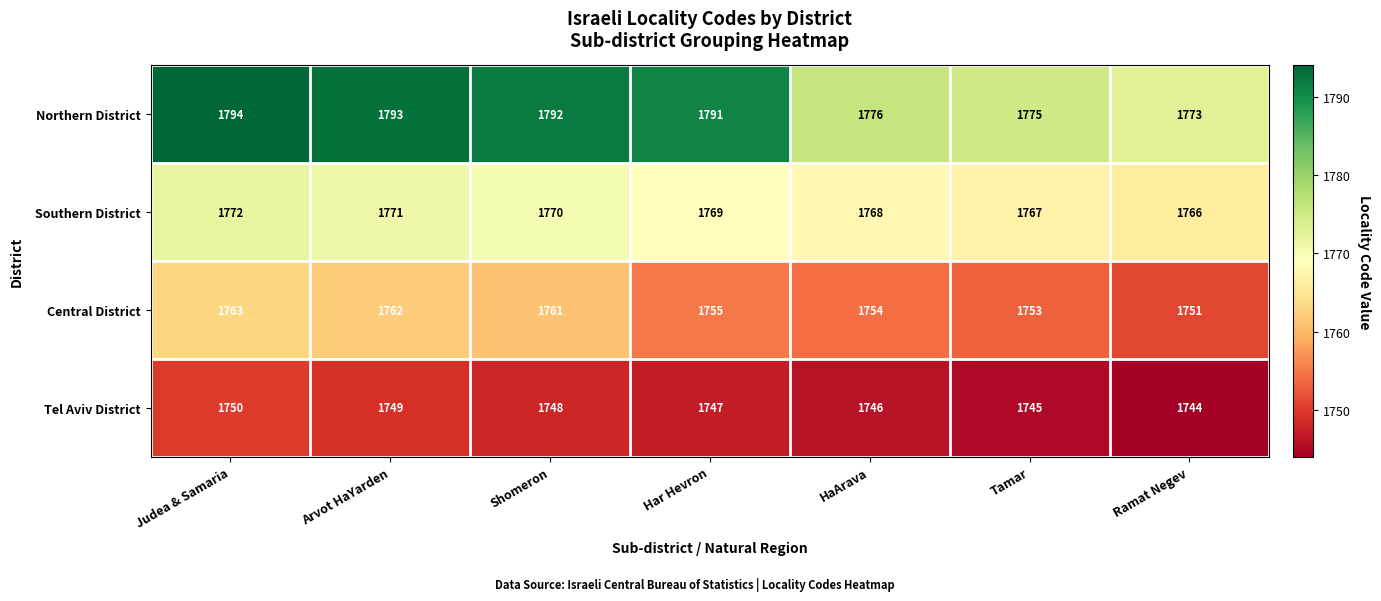

List the series in order of their overall mean, highest first.

Northern District, Southern District, Central District, Tel Aviv District